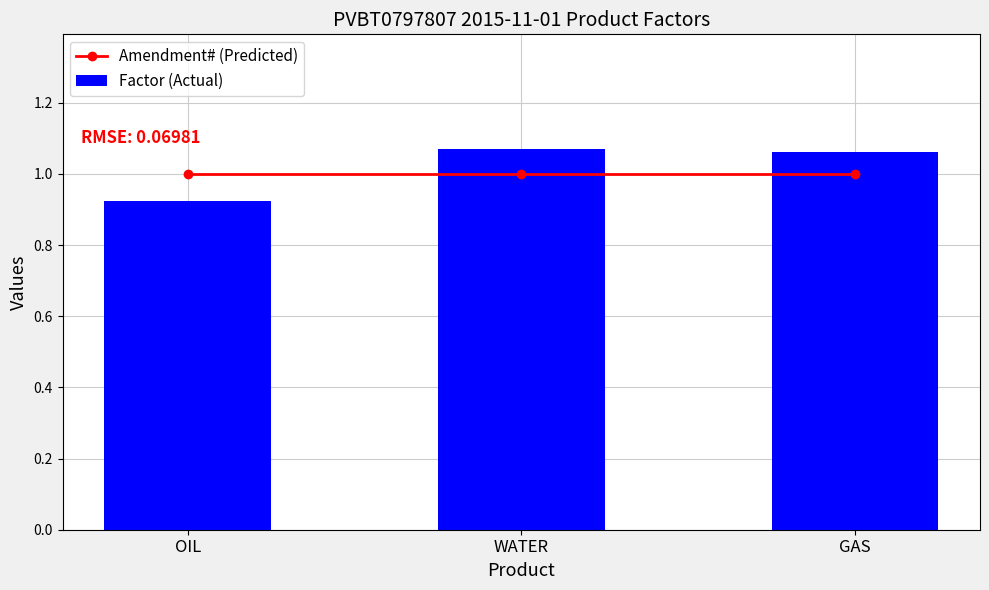

The Factor (Actual) series shows 0.9 at OIL. True or false?

True